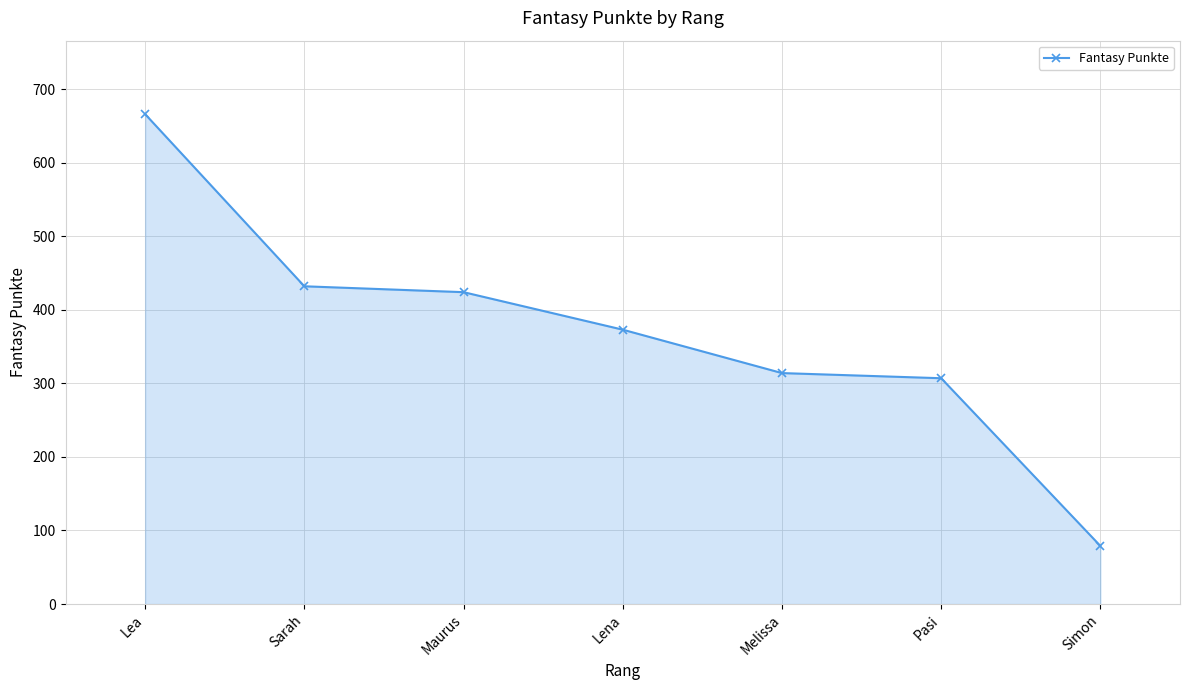

Approximately how many times larger is the value at Sarah compared to Simon?

5.5